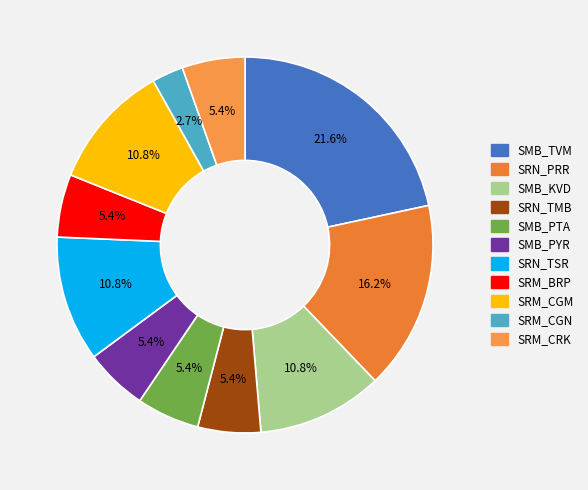

How much of the chart is everything except SRN_TMB?

94.6%